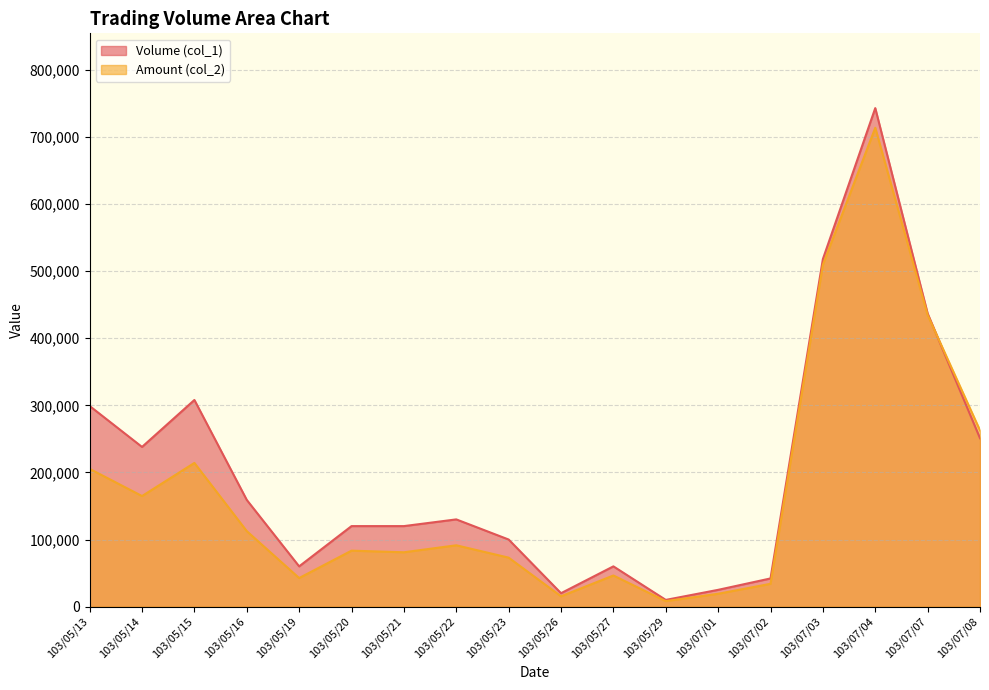

How many intersections are there between Amount (col_2) and Volume (col_1)?

1